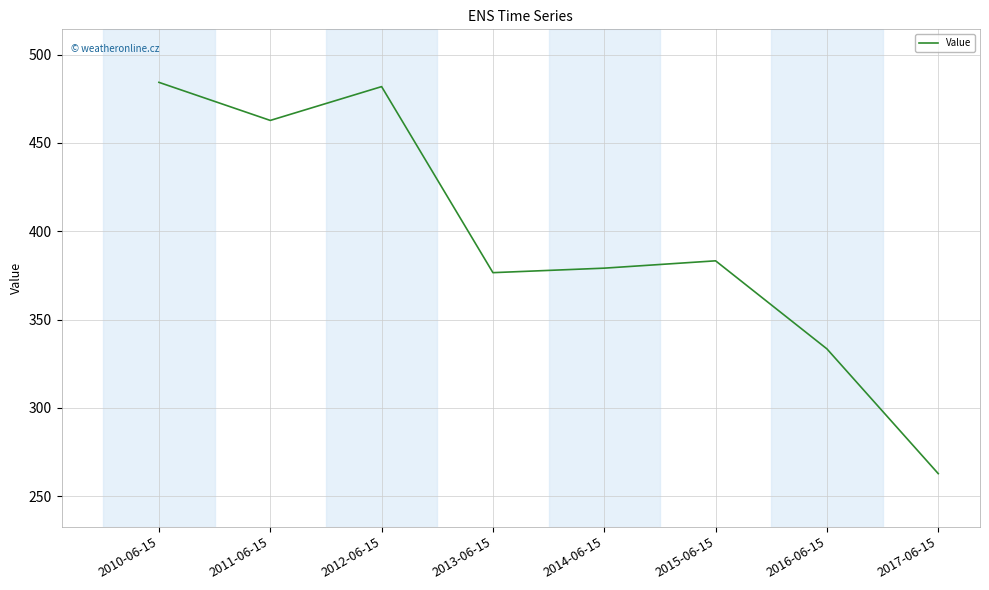

What is the change in value from 2014-06-15 to 2017-06-15?

-116.3